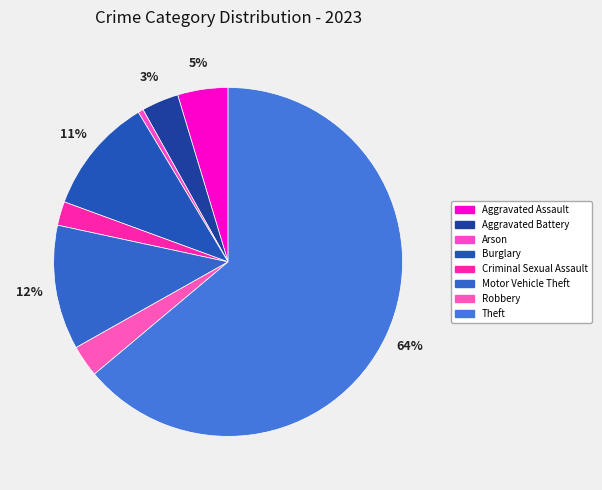

Count the number of slices in the pie.

8